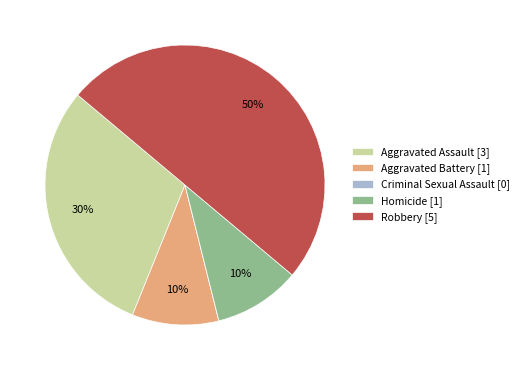

The Homicide [1] slice represents 15% of the pie. True or false?

False